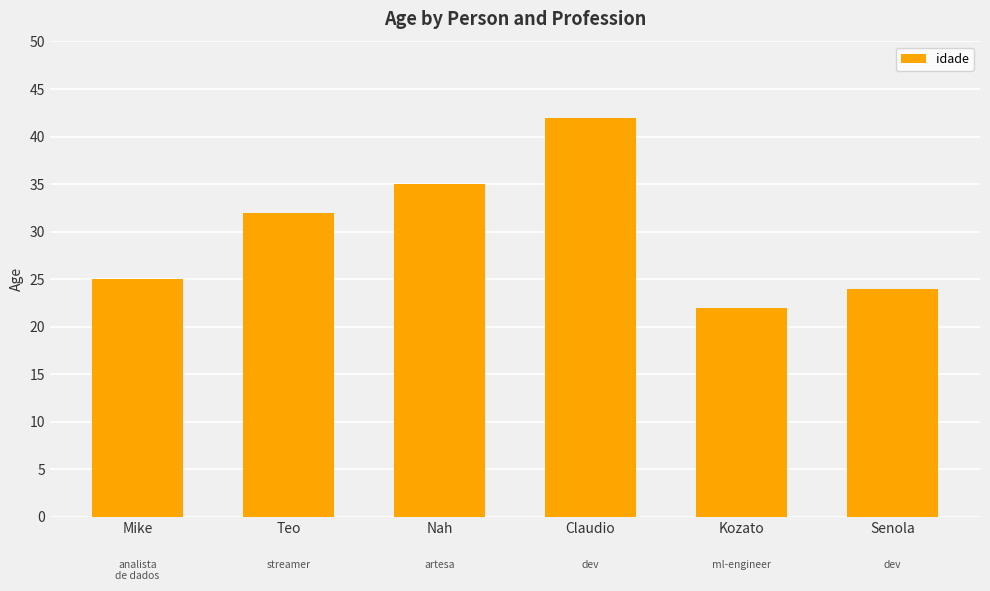

What is the sum of the values at Teo and Nah?

67